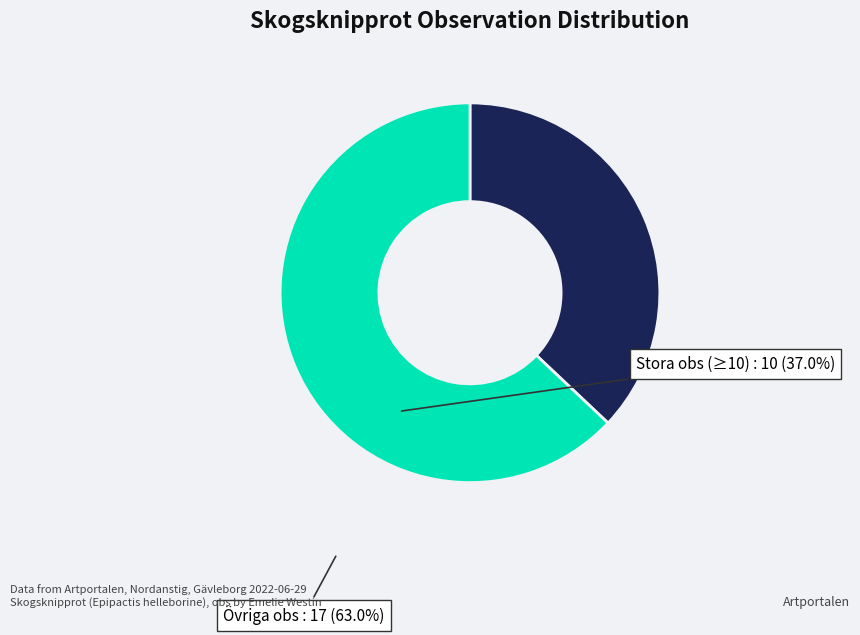

Is there any slice that represents more than half of the pie?

Yes